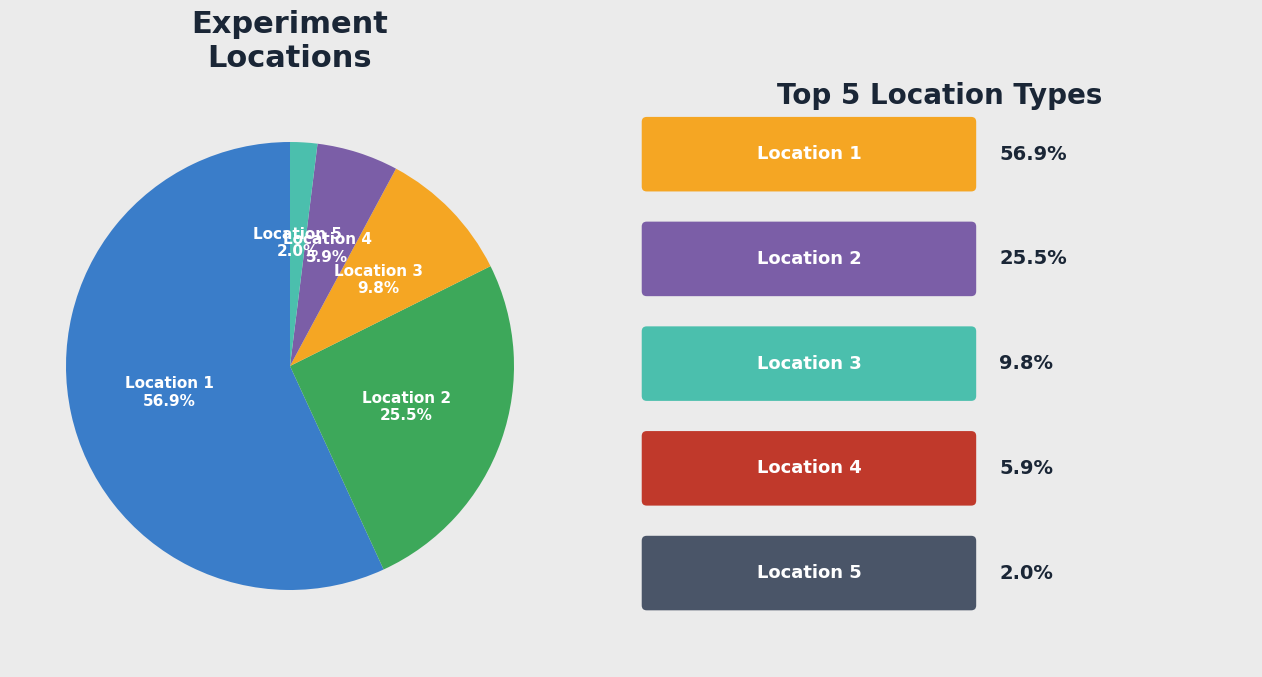

How much of the chart is everything except Location 3?

90.2%